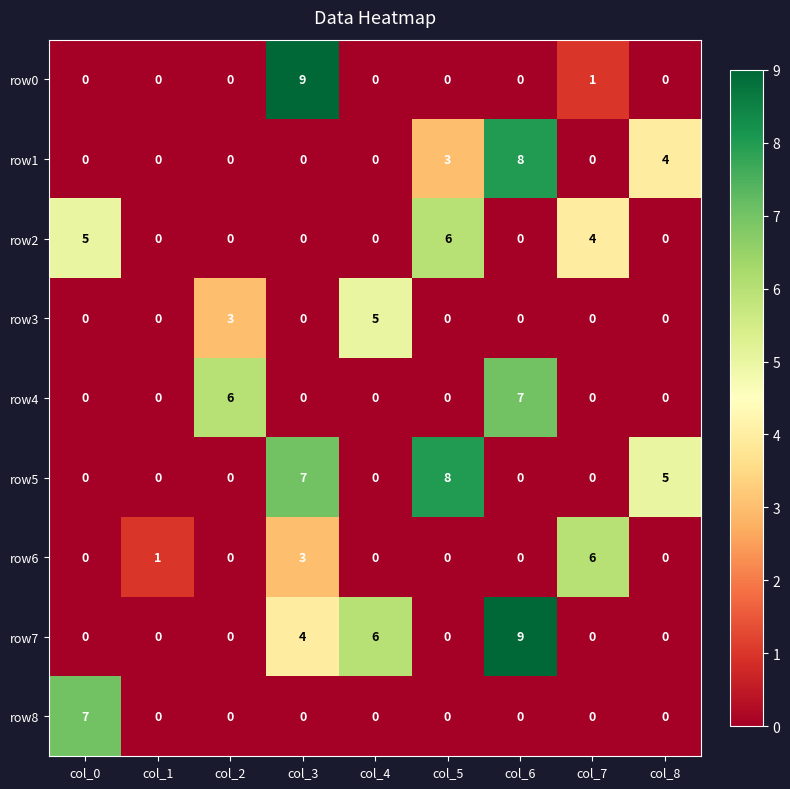

Between col_1 and col_5, which series saw the biggest shift?

row5